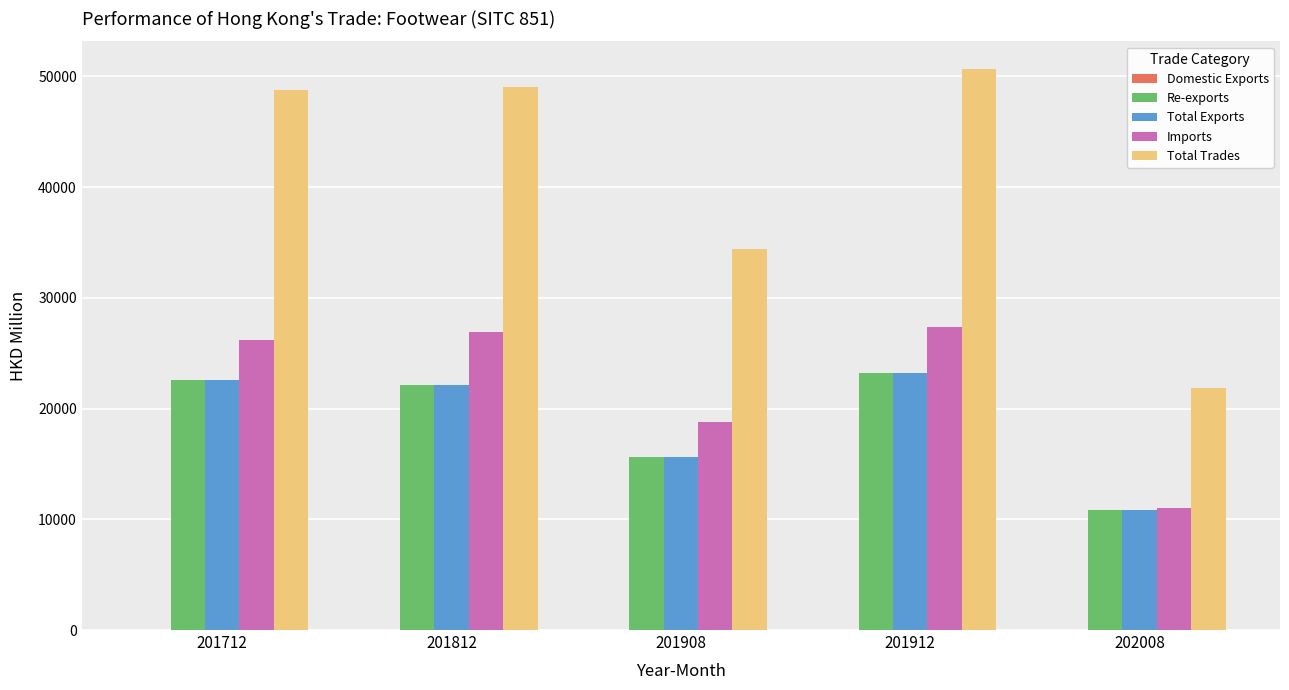

What is the maximum value shown in the chart?

50622.9